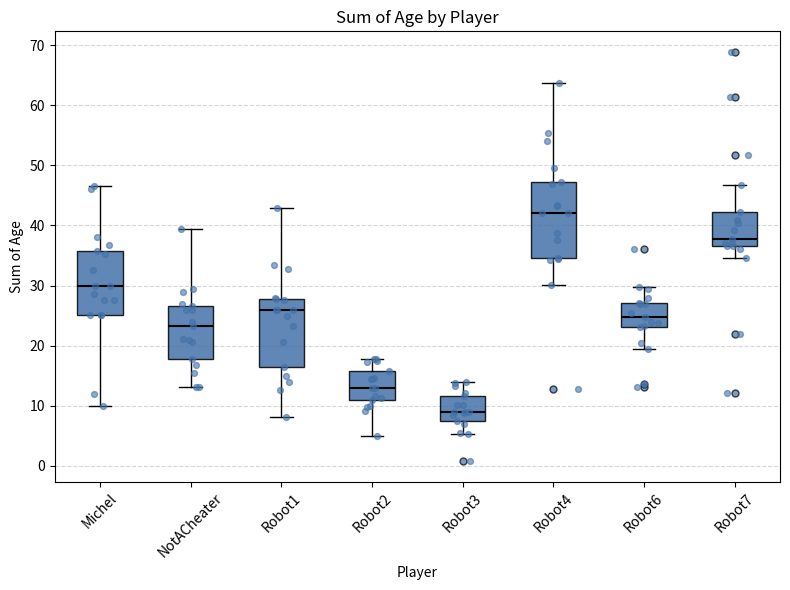

Reading left to right, read every box against the y-axis: the position of its median line, the range the box covers, and the ends of its whiskers. The values are not printed on the chart, so give them approximately, as read against the axis.

Michel: median 30, box 25 to 36, whiskers 10 to 47
NotACheater: median 23, box 18 to 27, whiskers 13 to 39
Robot1: median 26, box 16 to 28, whiskers 8 to 43
Robot2: median 13, box 11 to 16, whiskers 5 to 18
Robot3: median 9, box 7 to 12, whiskers 5 to 14
Robot4: median 42, box 35 to 47, whiskers 30 to 64
Robot6: median 25, box 23 to 27, whiskers 19 to 30
Robot7: median 38, box 37 to 42, whiskers 35 to 47